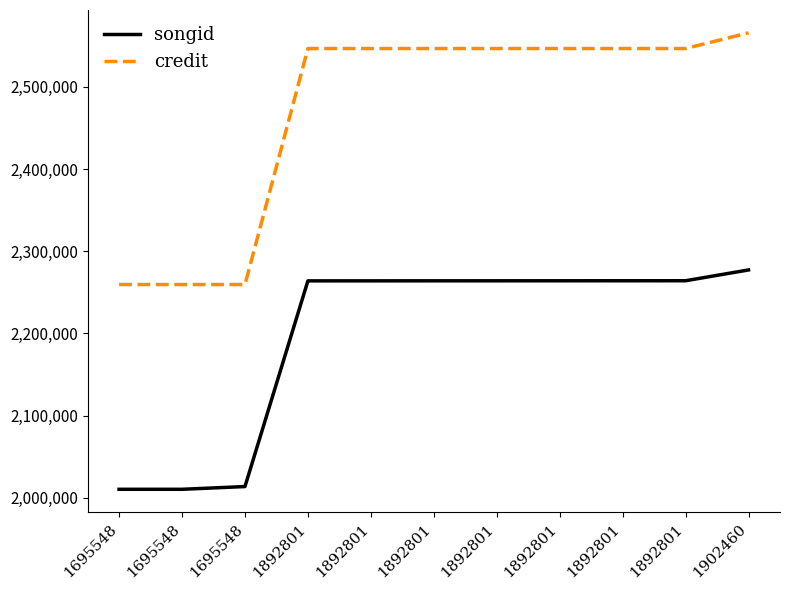

Between 1695548 and 1892801, which series saw the biggest shift?

credit